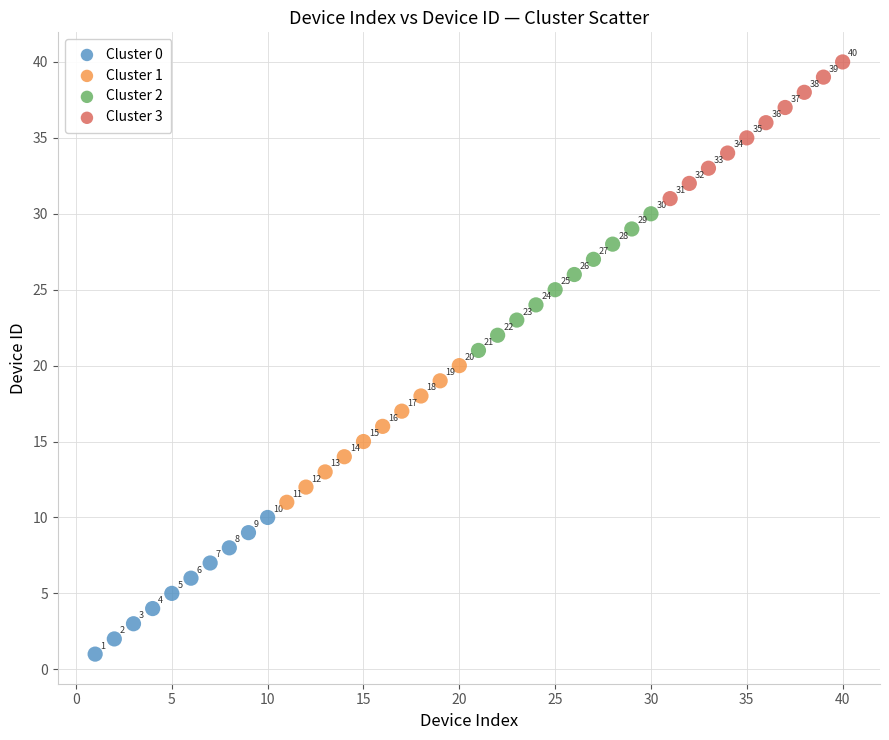

Which series contains the highest Y value?

Cluster 3